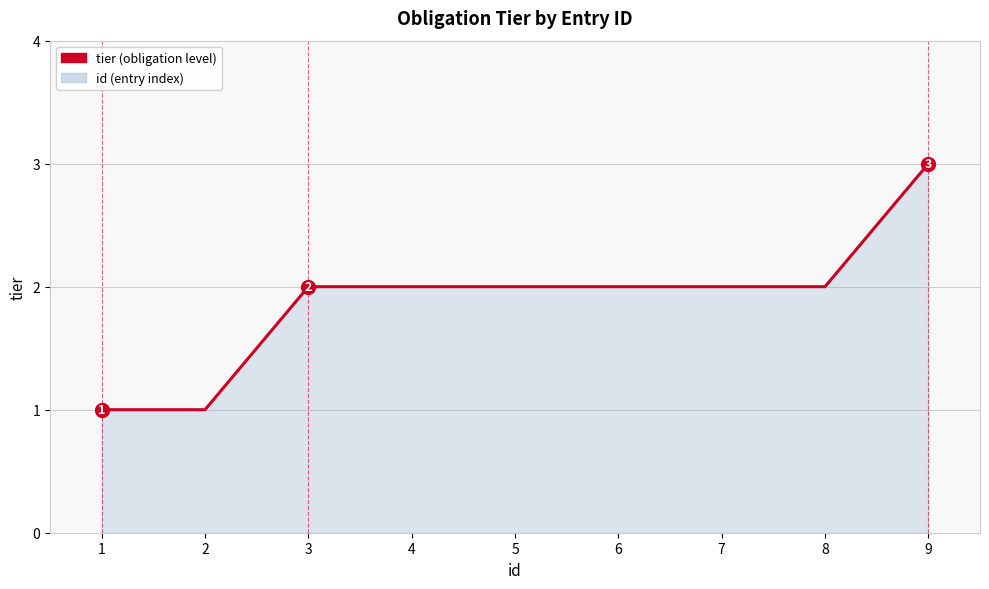

The chart shows a value of 5 at 9. True or false?

False